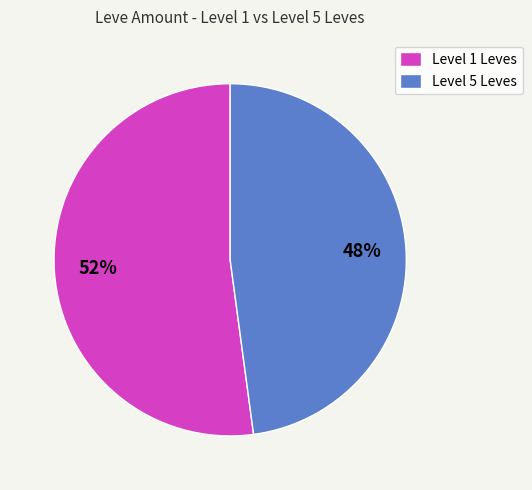

What percentage is the Level 5 Leves slice, to the nearest percent?

48%